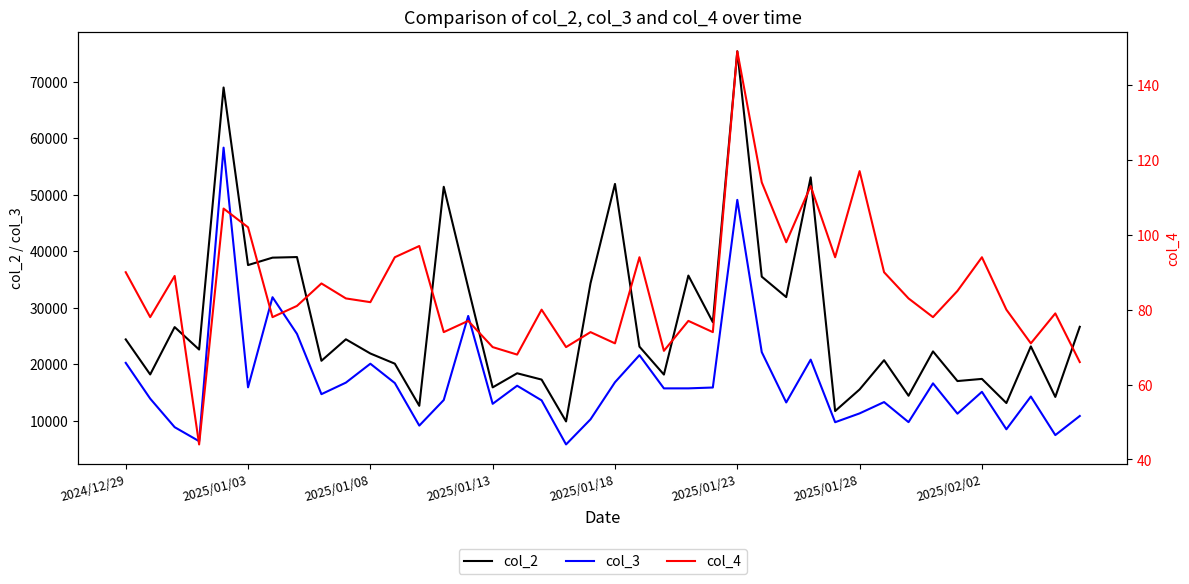

What is the total value across all series at 38?

21670